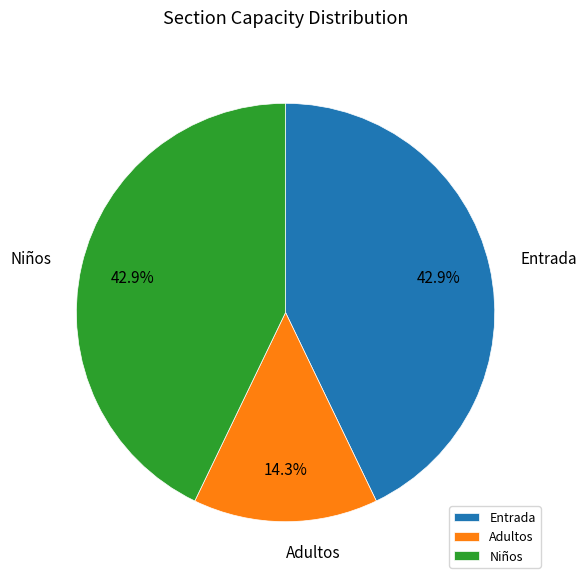

Which slice is the smallest?

Adultos